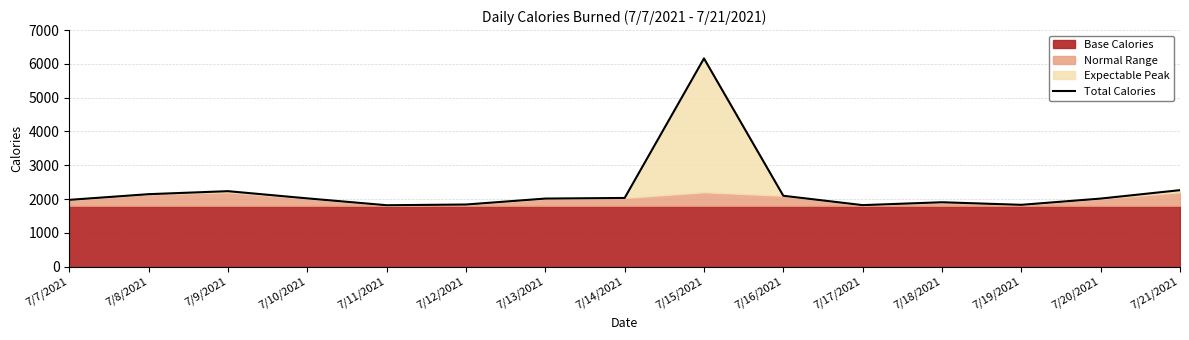

How many lines are shown in the chart?

1